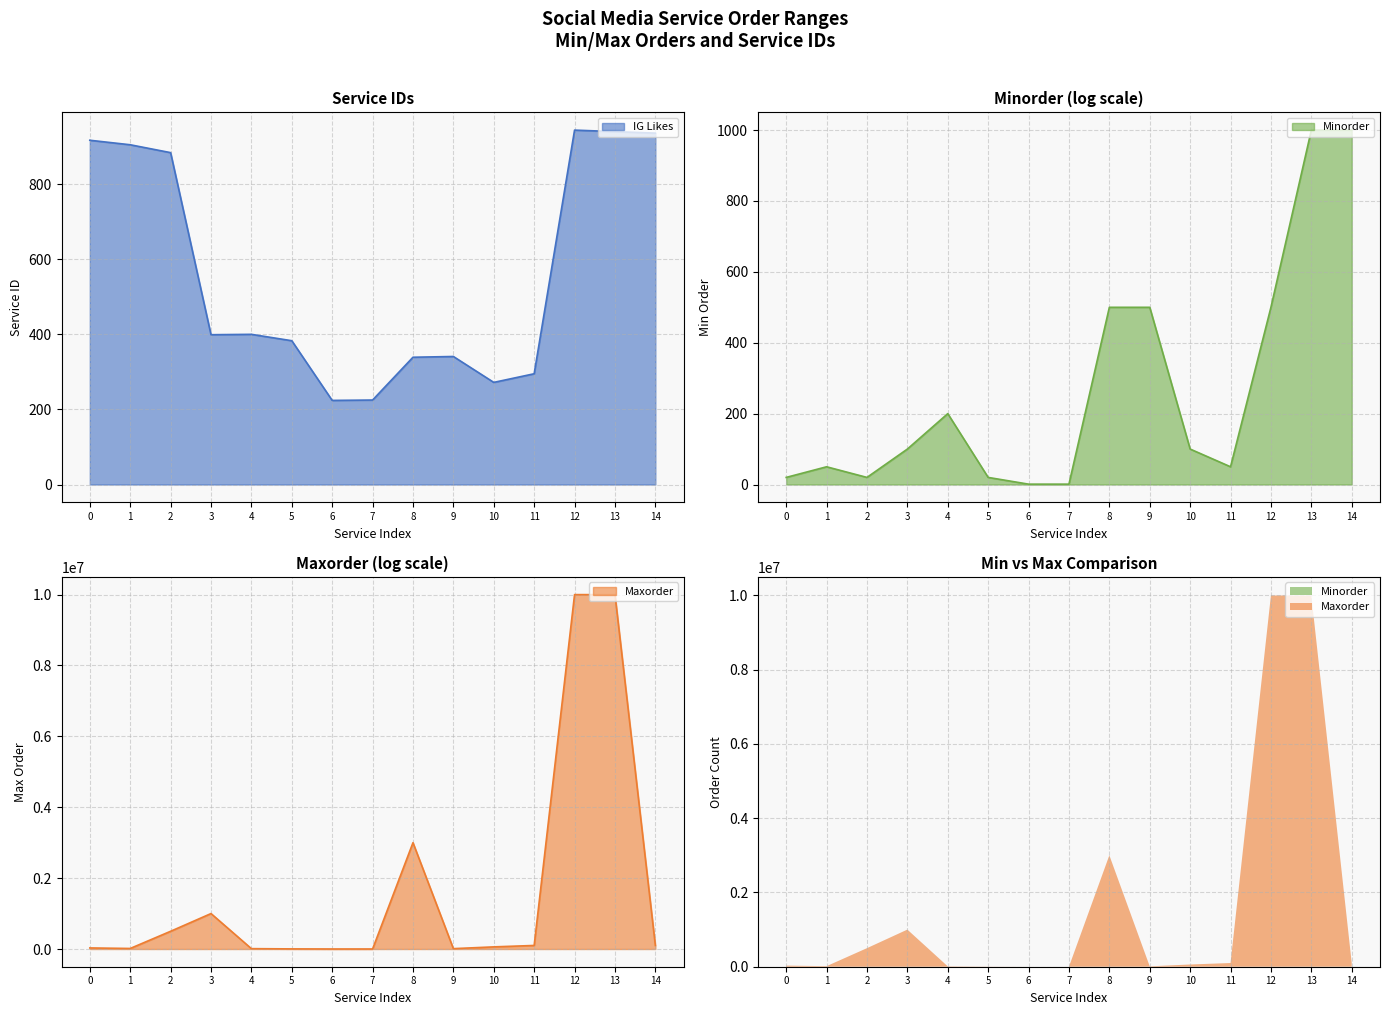

True or false: IG Likes and Maxorder intersect in this chart.

True